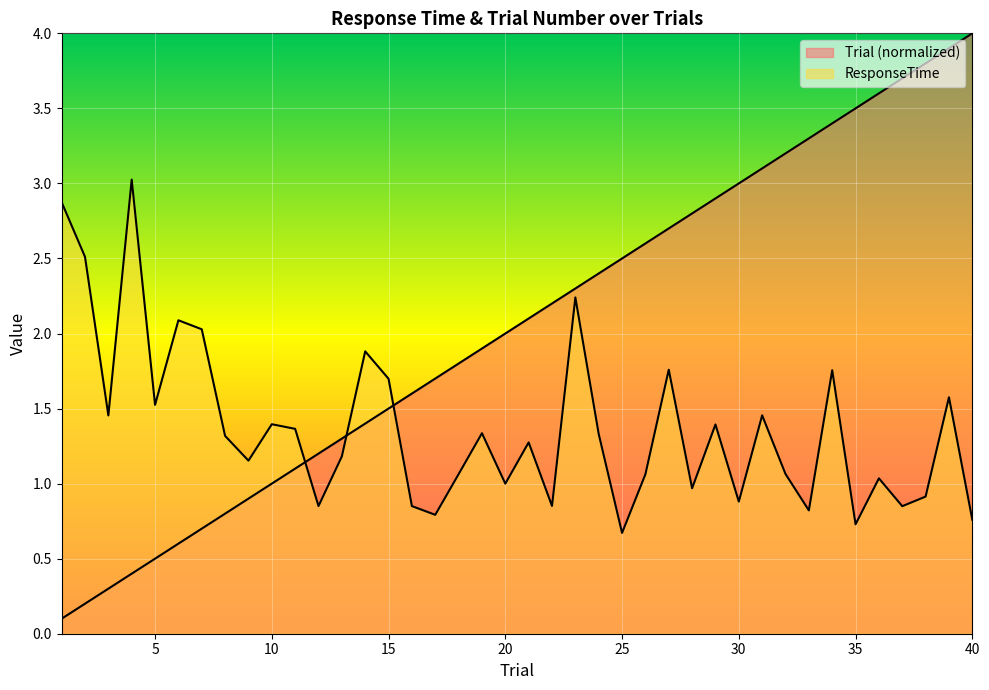

The value of ResponseTime at 33 is 0.3. True or false?

False